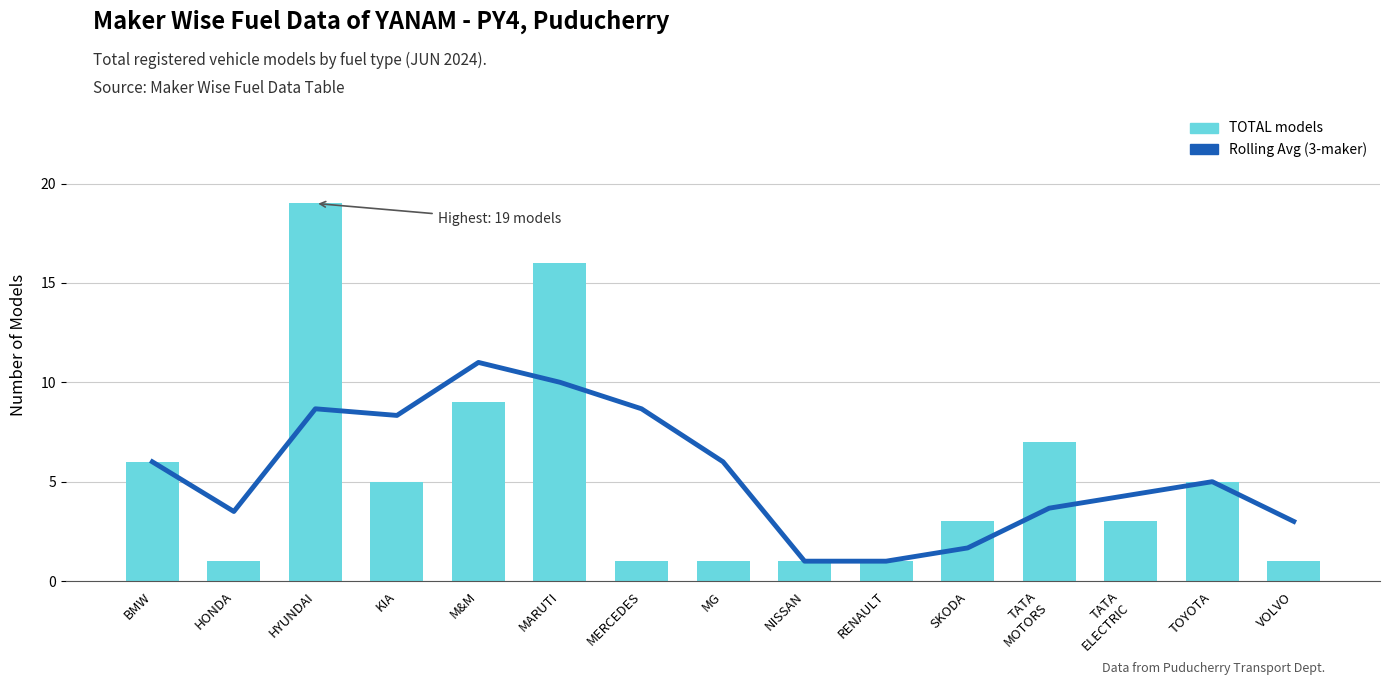

Reading left to right, transcribe all the data shown in this chart.

Rolling Avg (3-maker): BMW=6.0	HONDA=3.5	HYUNDAI=8.7	KIA=8.3	M&M=11.0	MARUTI=10.0	MERCEDES=8.7	MG=6.0	NISSAN=1.0	RENAULT=1.0	SKODA=1.7	TATA
MOTORS=3.7	TATA
ELECTRIC=4.3	TOYOTA=5.0	VOLVO=3.0
TOTAL: BMW=6.0	HONDA=1.0	HYUNDAI=19.0	KIA=5.0	M&M=9.0	MARUTI=16.0	MERCEDES=1.0	MG=1.0	NISSAN=1.0	RENAULT=1.0	SKODA=3.0	TATA
MOTORS=7.0	TATA
ELECTRIC=3.0	TOYOTA=5.0	VOLVO=1.0